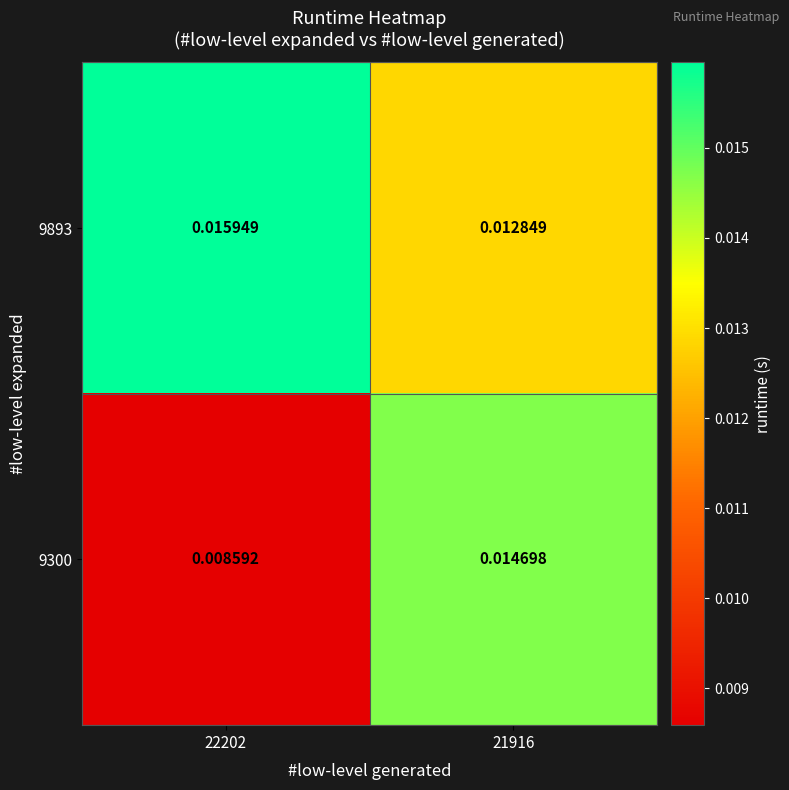

Is the value of 9893 at 21916 greater than the value of 9300 at 22202?

Yes